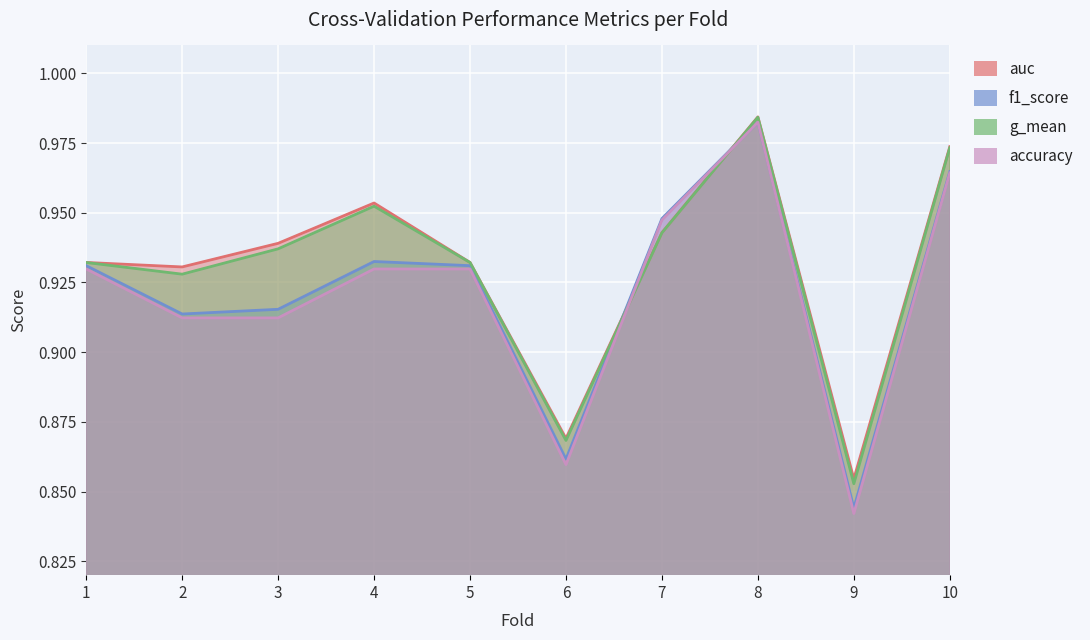

Between 4 and 6, which is larger?

4